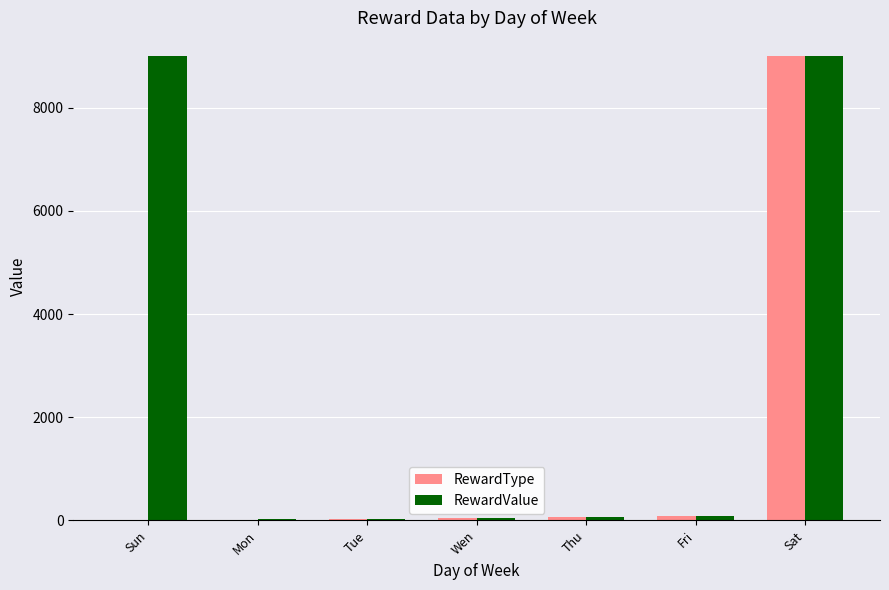

The value of RewardType at Sat is 9001. True or false?

True